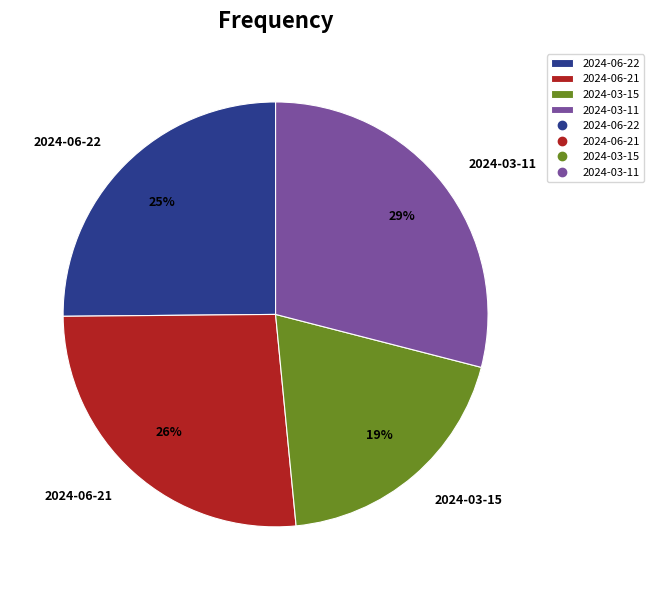

Is there any slice that represents more than half of the pie?

No